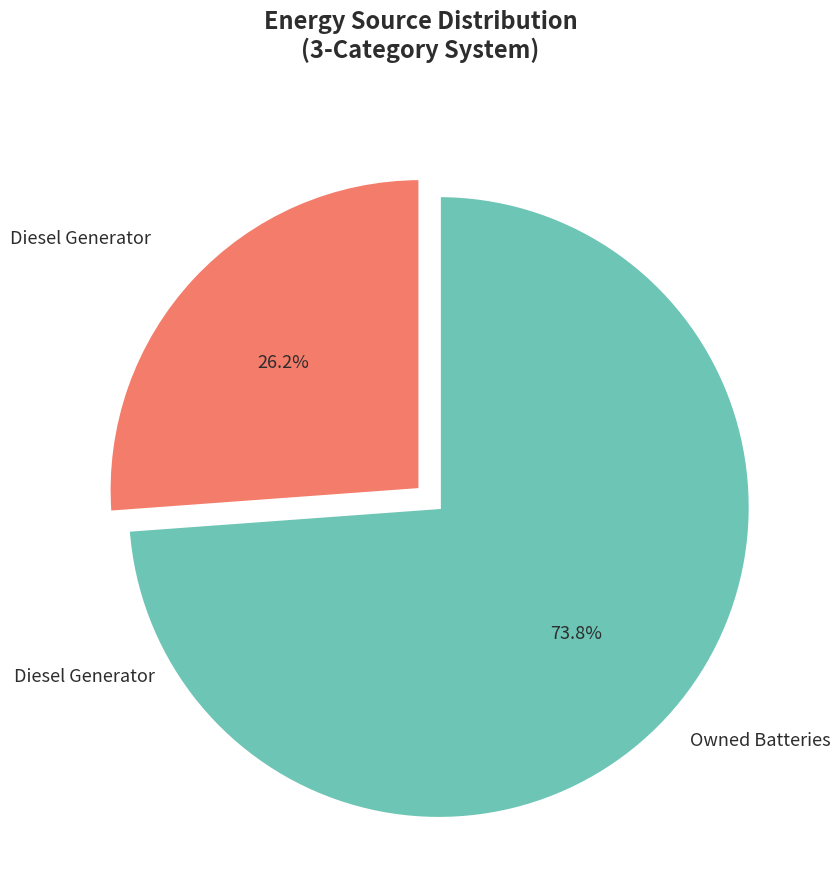

Does any single category account for the majority?

Yes